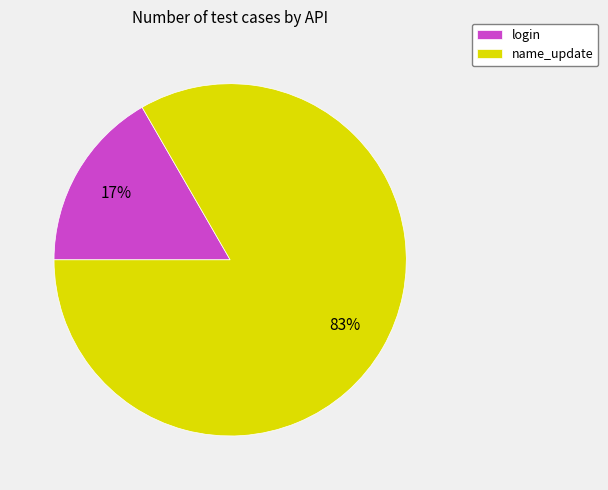

Which category accounts for the majority?

name_update